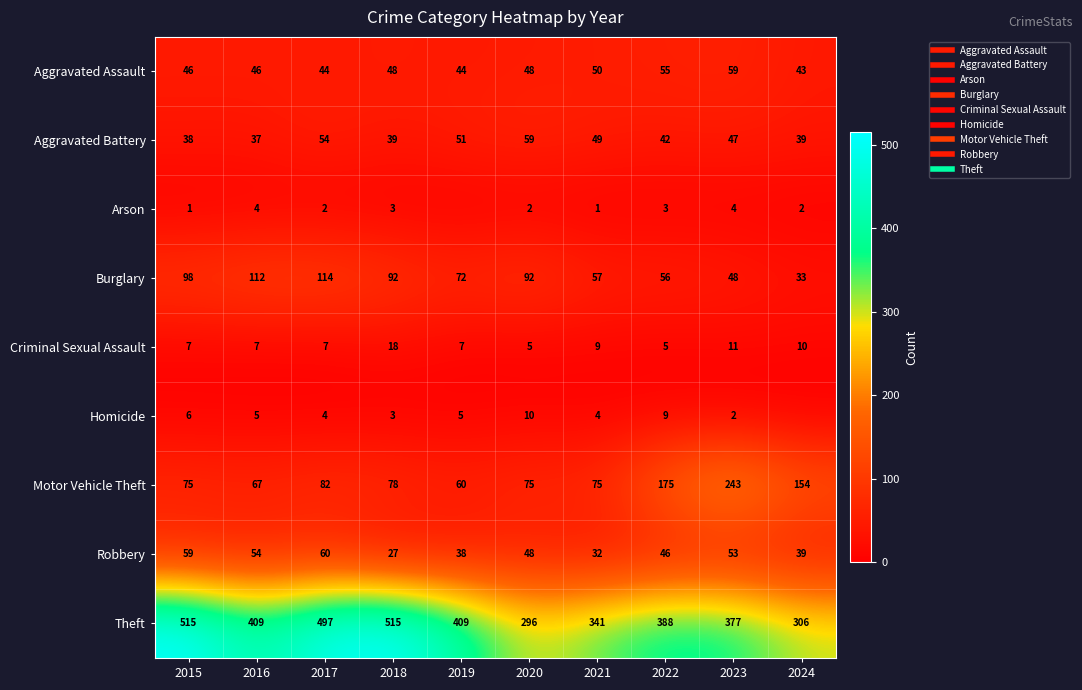

True or false: Homicide has a value of 9 at 2022.

True